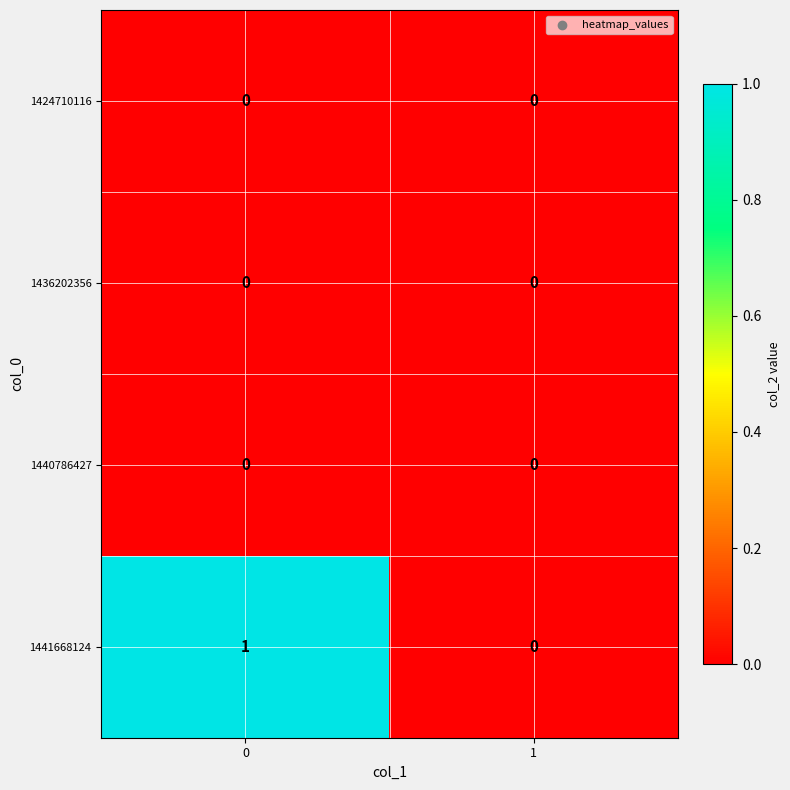

The value of 1440786427 at 1 is 0. True or false?

True